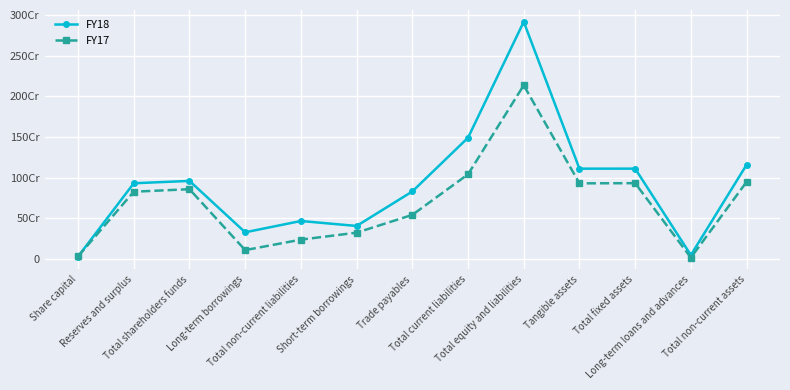

How many lines are shown in the chart?

2